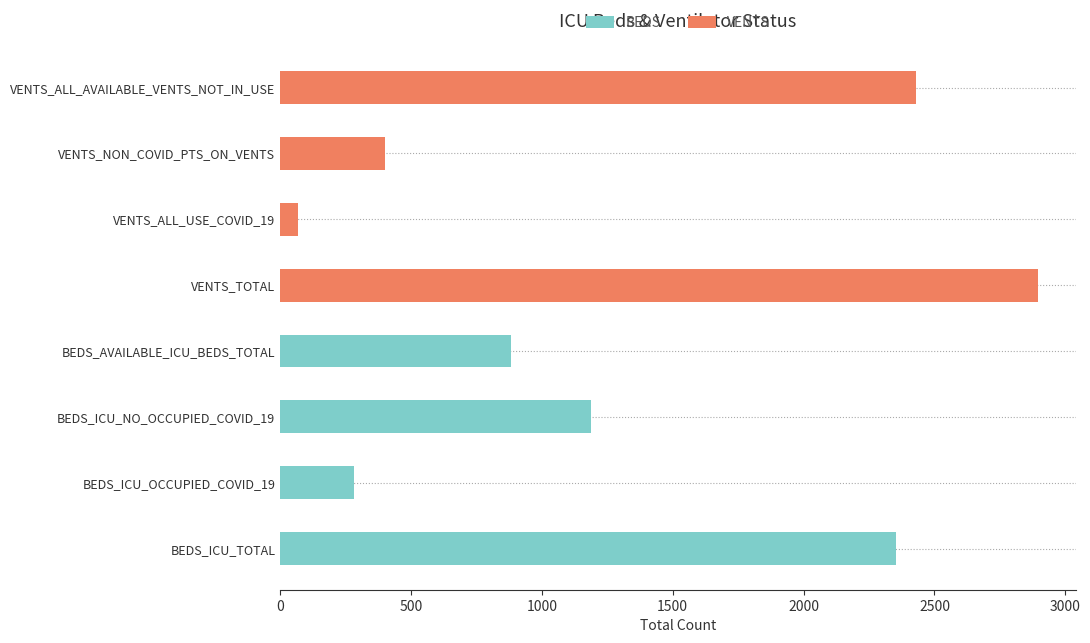

Reading left to right, what are all the values shown in this chart?

BEDS: 2352	281	1189	882
VENTS: 2896	67	401	2428